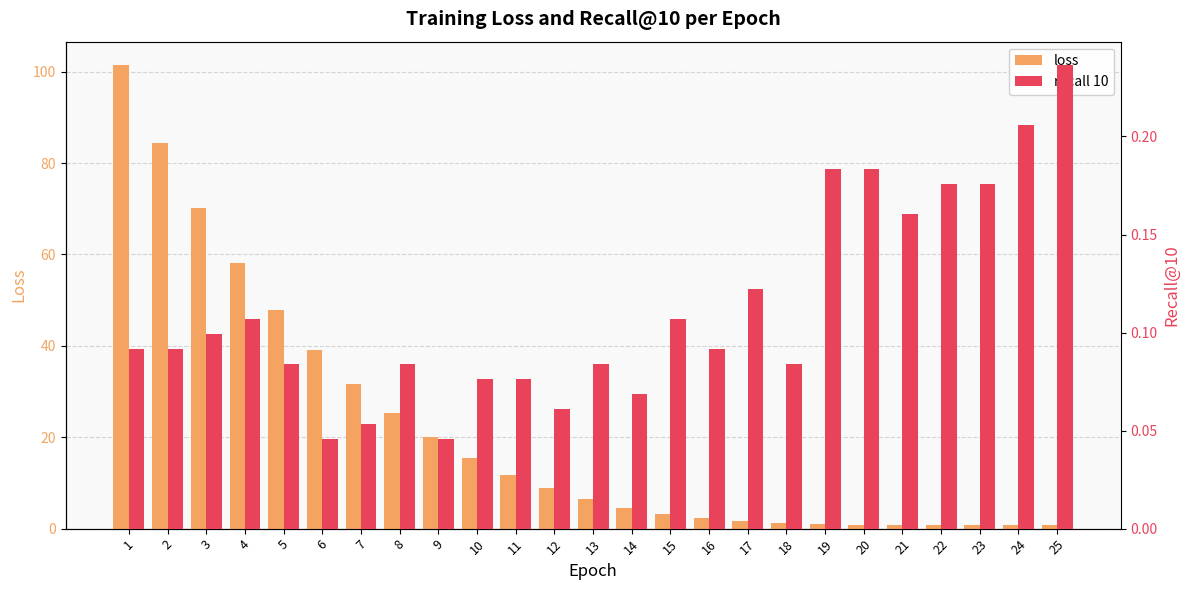

List the series in order of their overall mean, highest first.

loss, recall 10